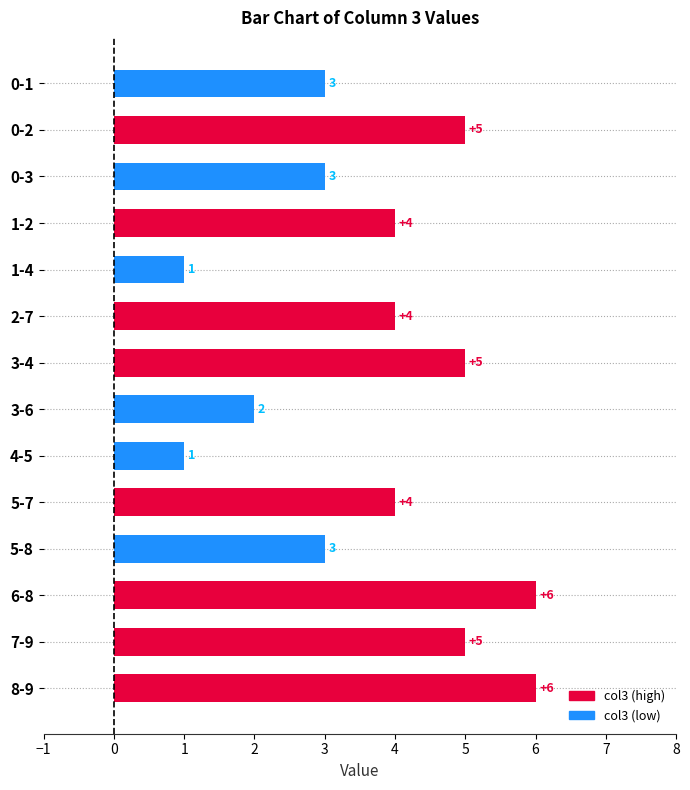

Which has a higher value, 0-1 or 0-2?

0-2